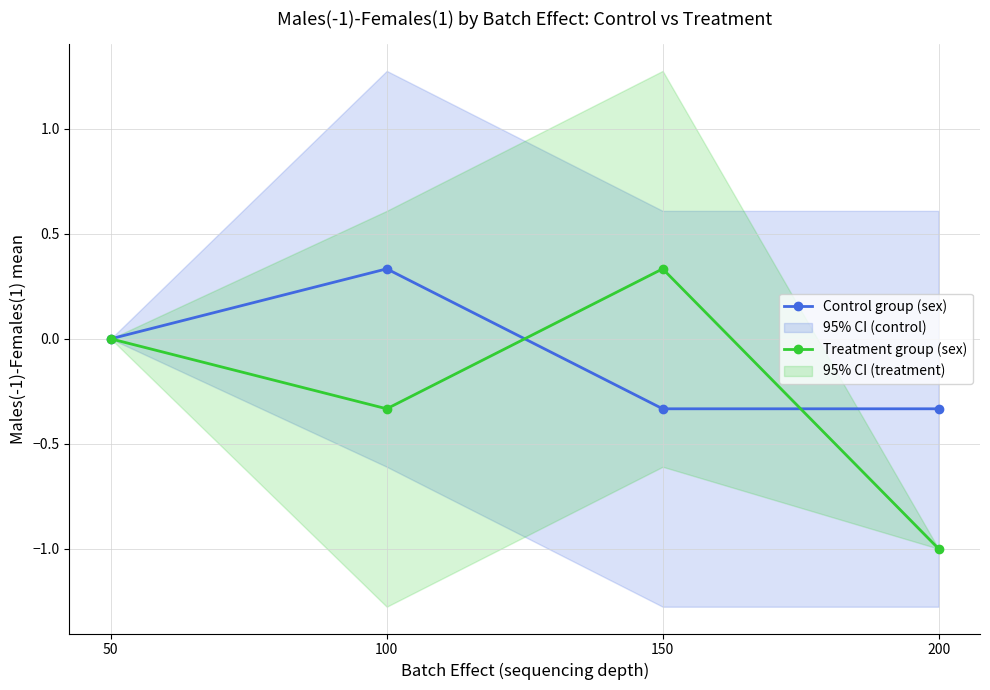

At how many categories does at least one series exceed 0?

2